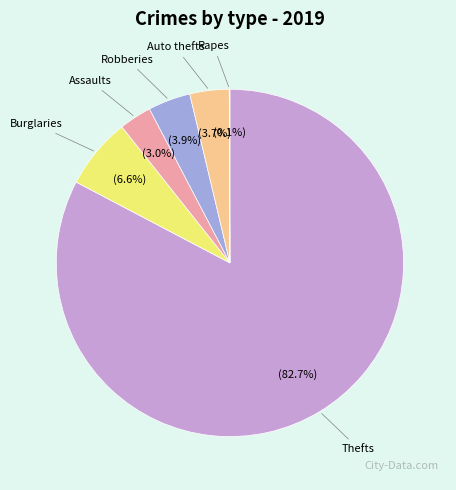

Approximately how many times larger is the value at Auto thefts compared to Burglaries?

0.6